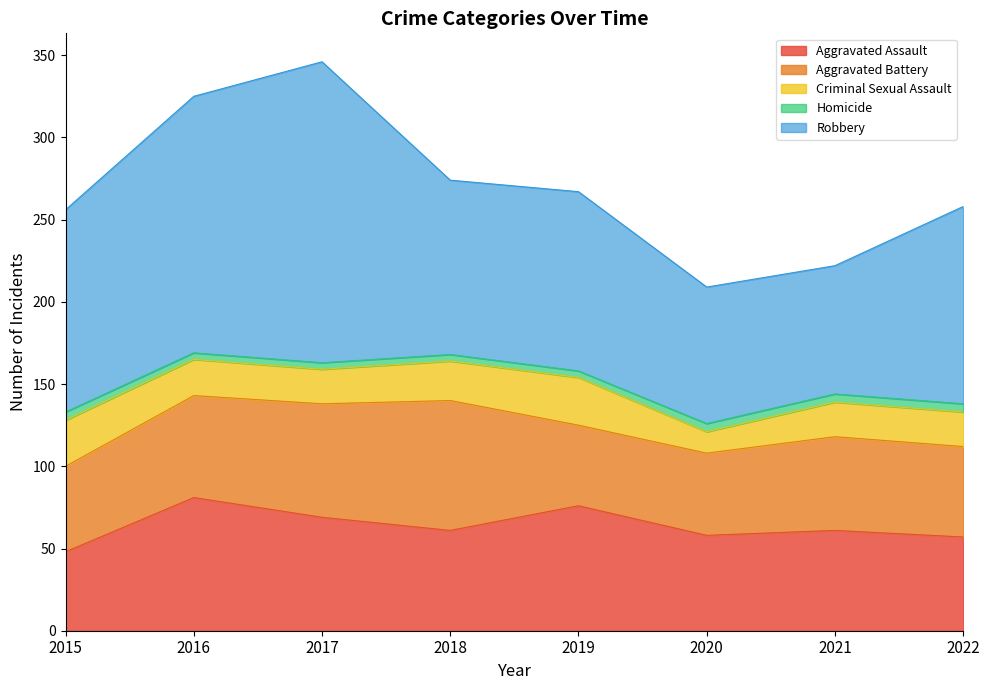

True or false: Homicide and Robbery cross at least once.

False